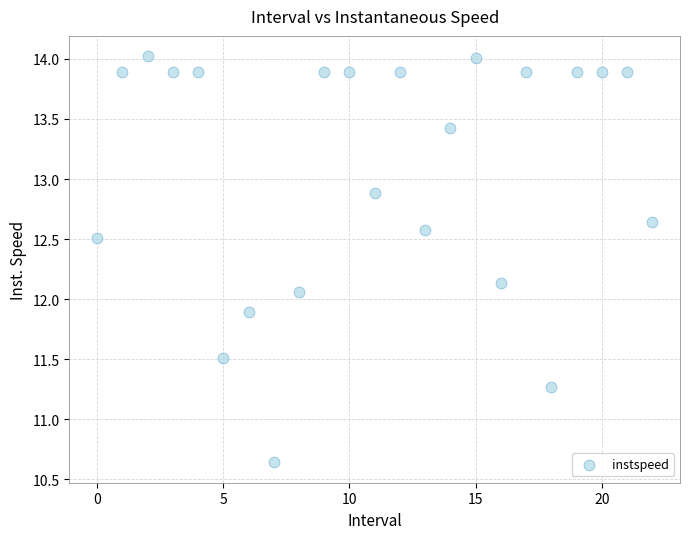

What is the range of Y values (max minus min)?

3.4